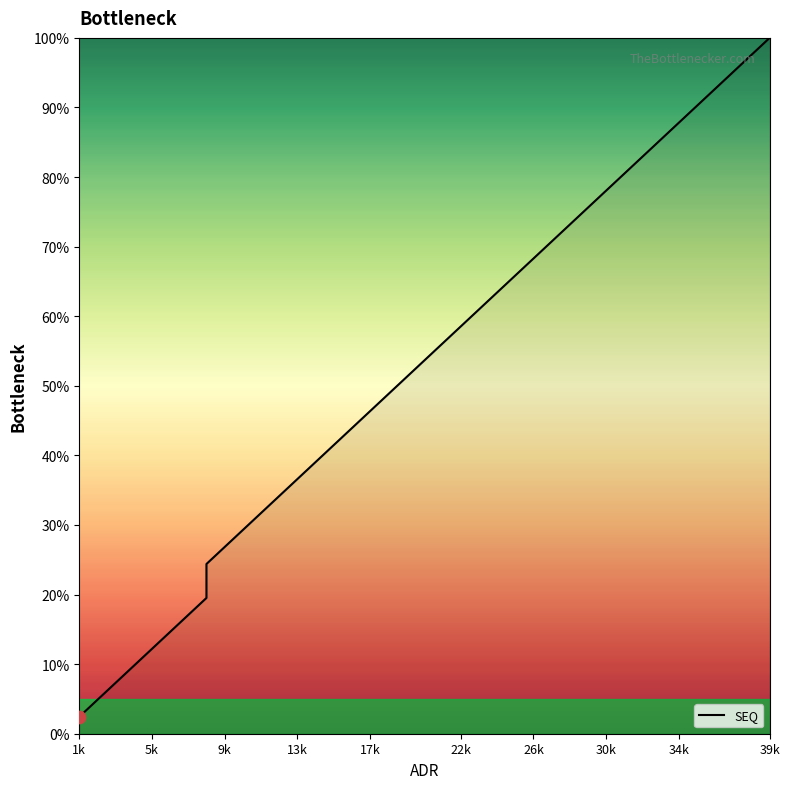

What is the change in value from 17 to 24?

+17.1